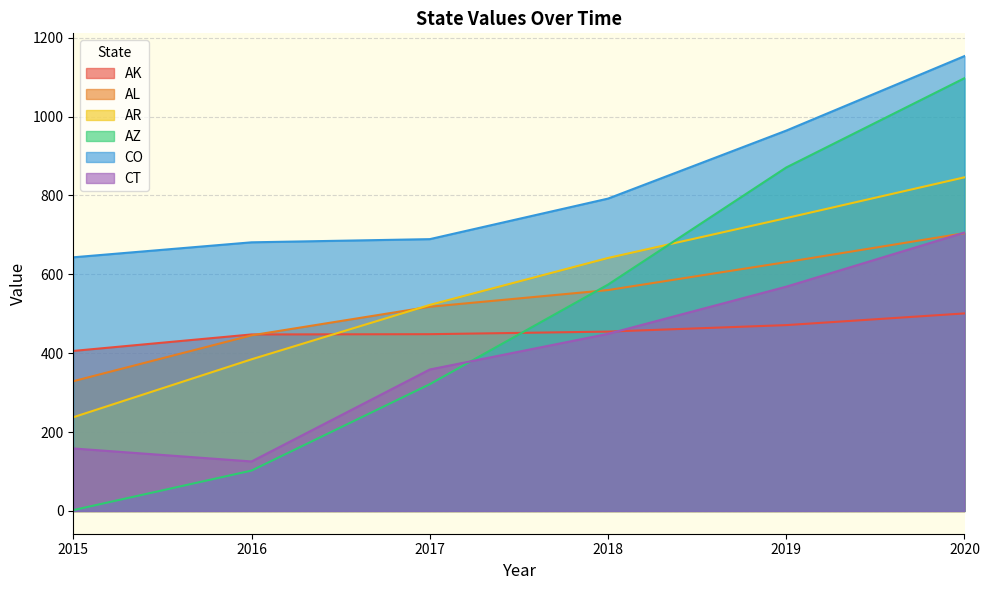

What are all the series names shown in the legend?

AK, AL, AR, AZ, CO, CT